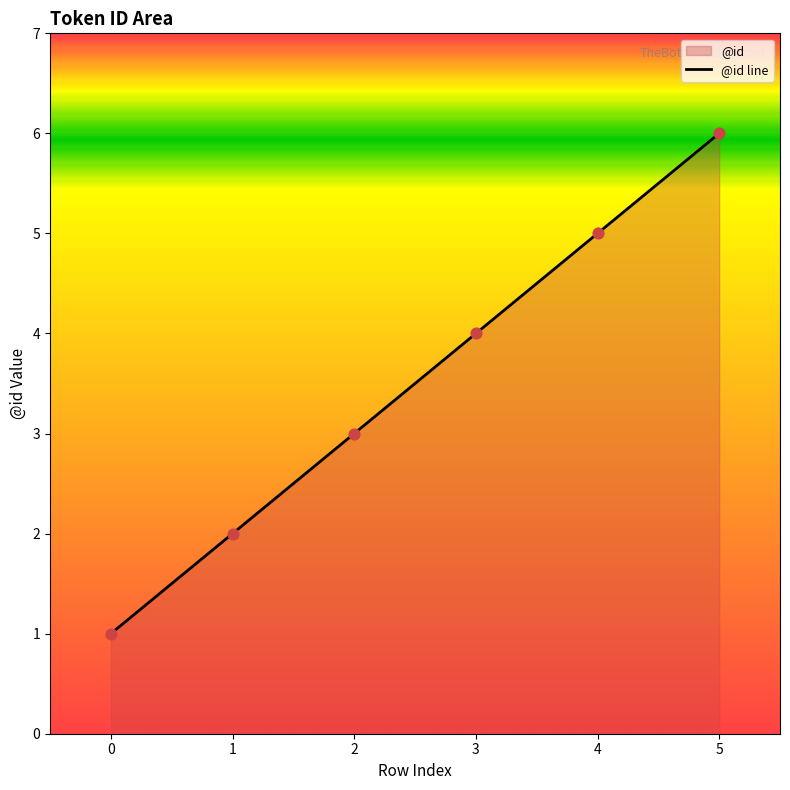

What is the change in value from 2 to 3?

+1